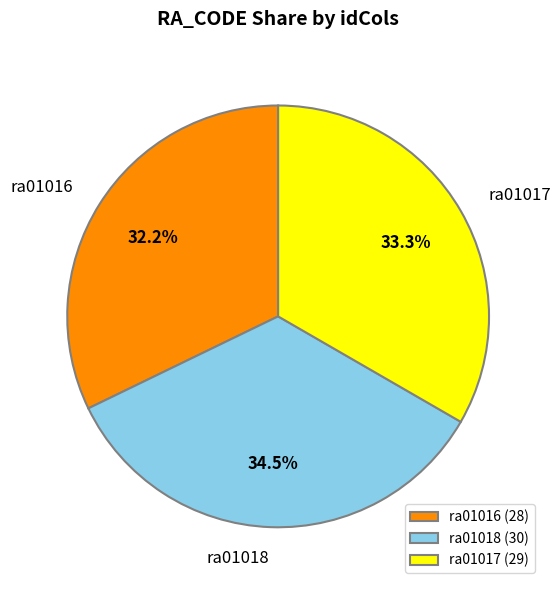

Combined, what portion of the pie is ra01016 and ra01017?

65.5%